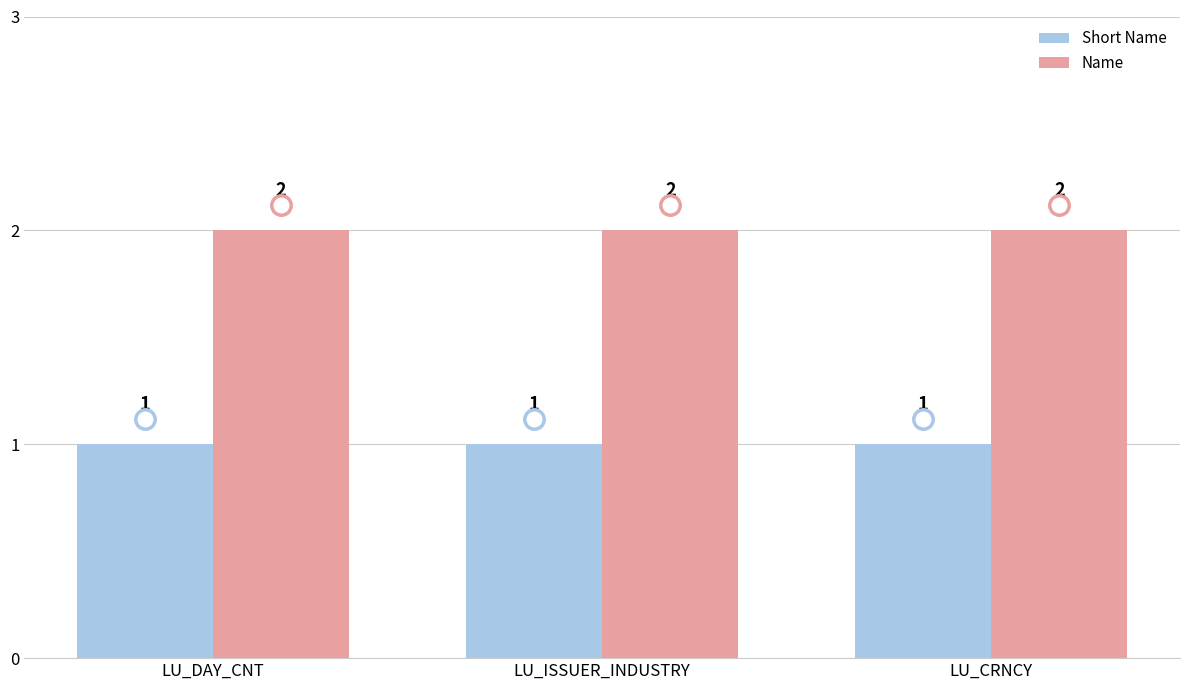

Rank the series by their maximum value, from lowest to highest.

Short Name, Name